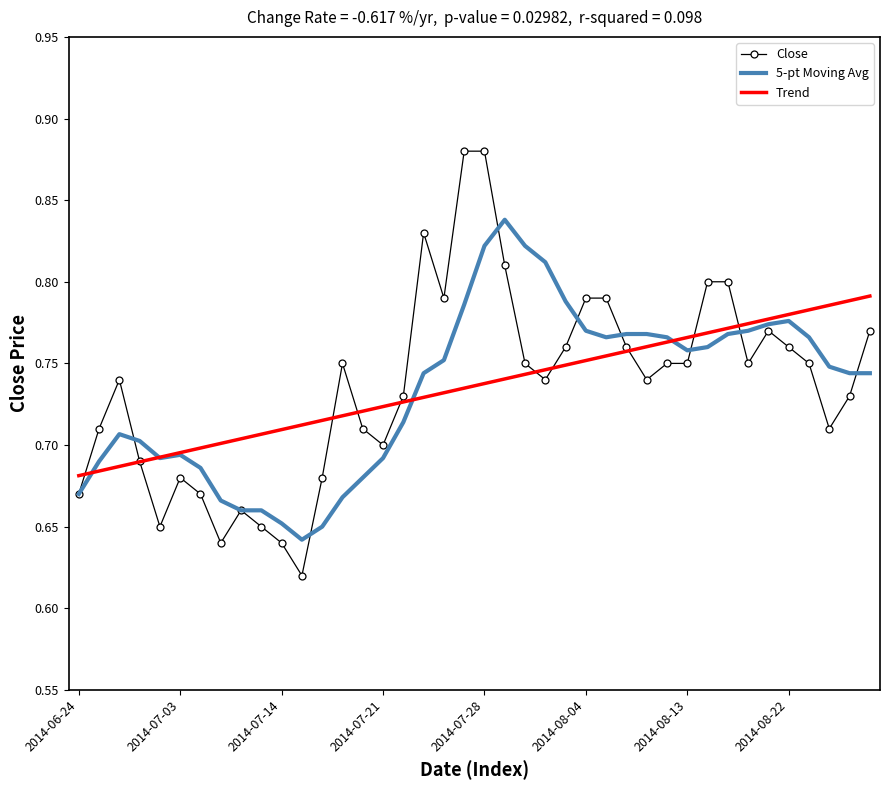

List the series in order of their peak value, lowest first.

Trend, 5-pt Moving Avg, Close